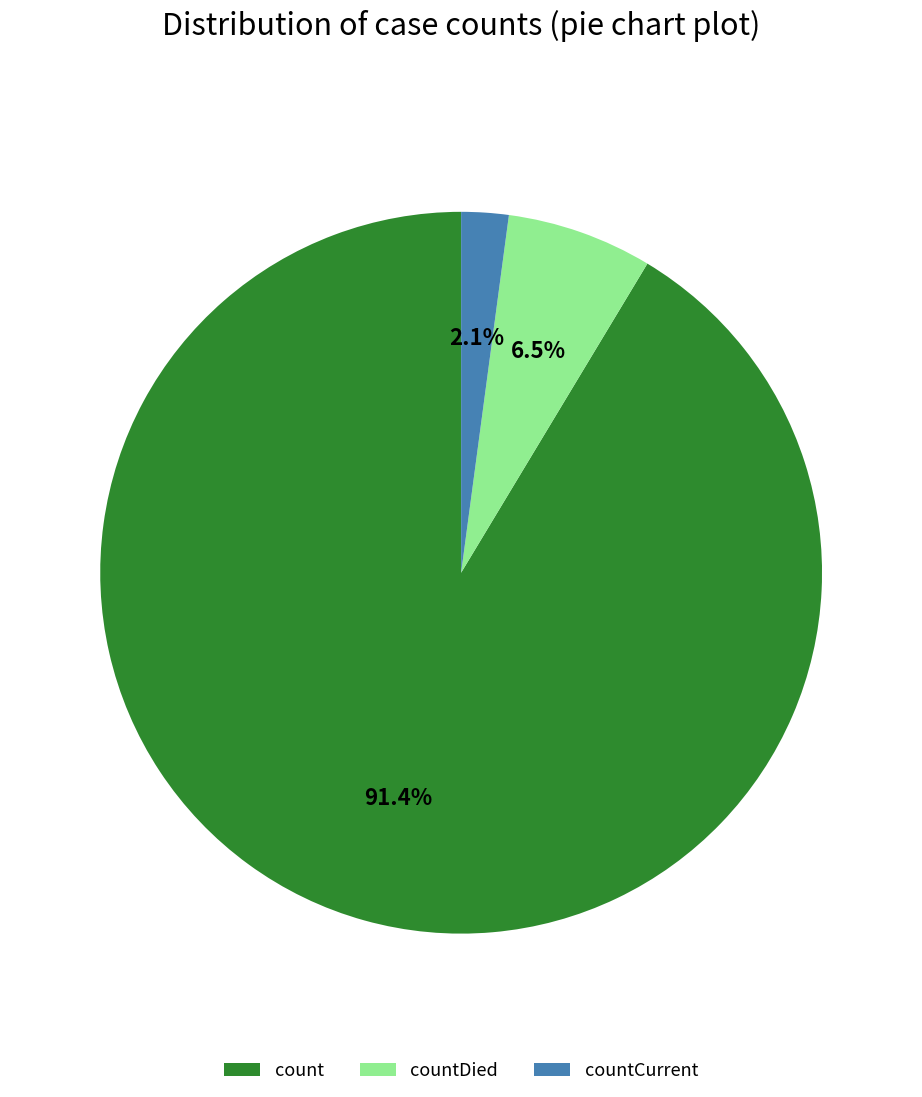

To the nearest percent, what is the combined percentage of count and countDied?

98%